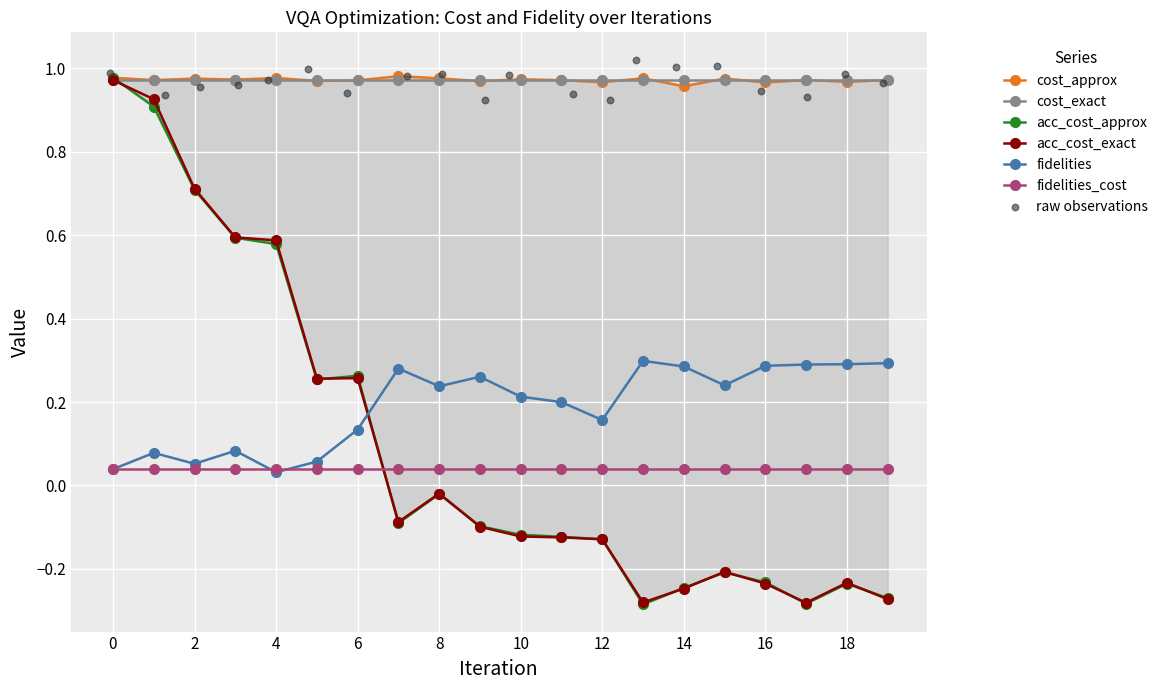

At how many categories does at least one series exceed 0?

20